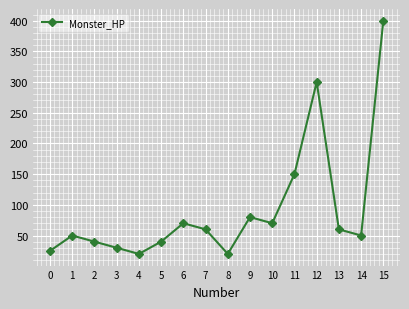

Which label corresponds to the largest value in the chart?

15